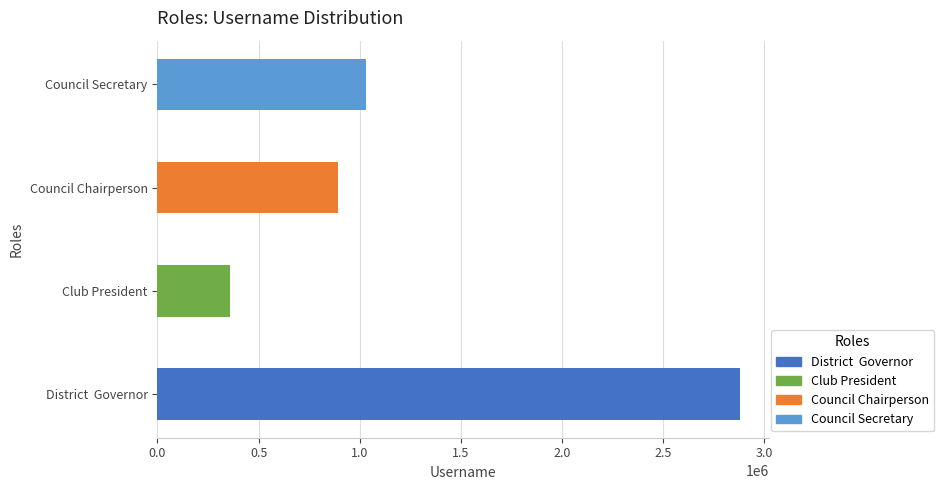

What is the change in value from District  Governor to Council Chairperson?

-1989296